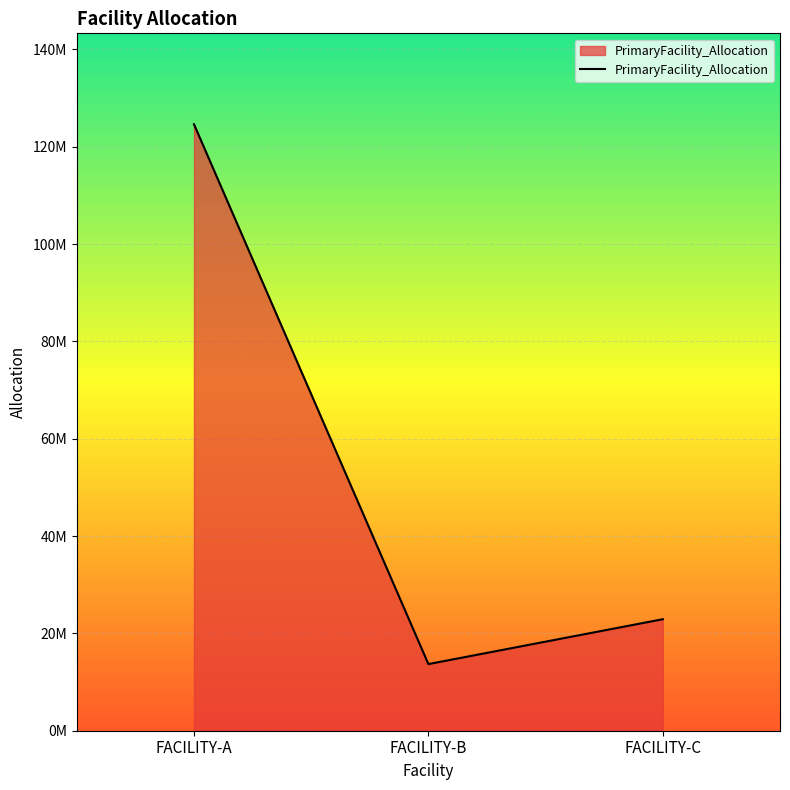

What is the difference between the maximum and second lowest values?

101692396.0